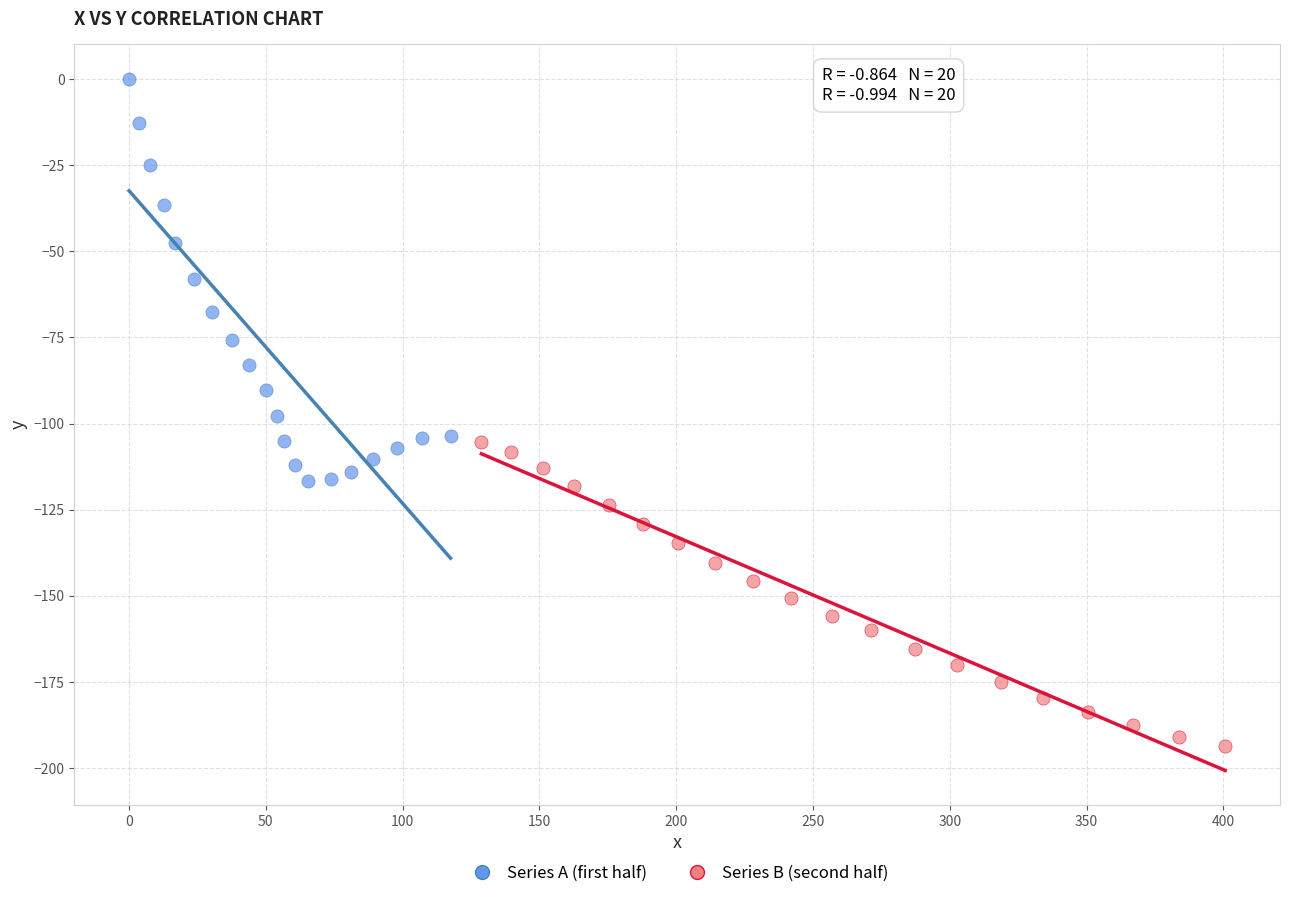

Which series contains the lowest Y value?

Series B (second half)